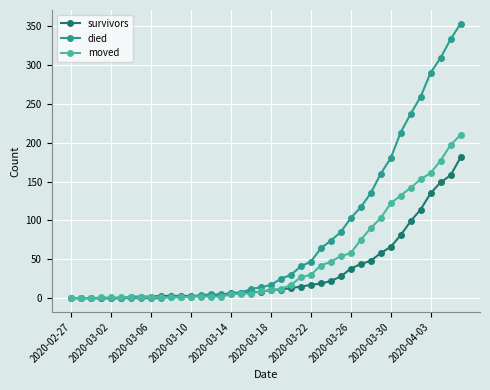

Rank the series by their average value, from lowest to highest.

survivors, moved, died